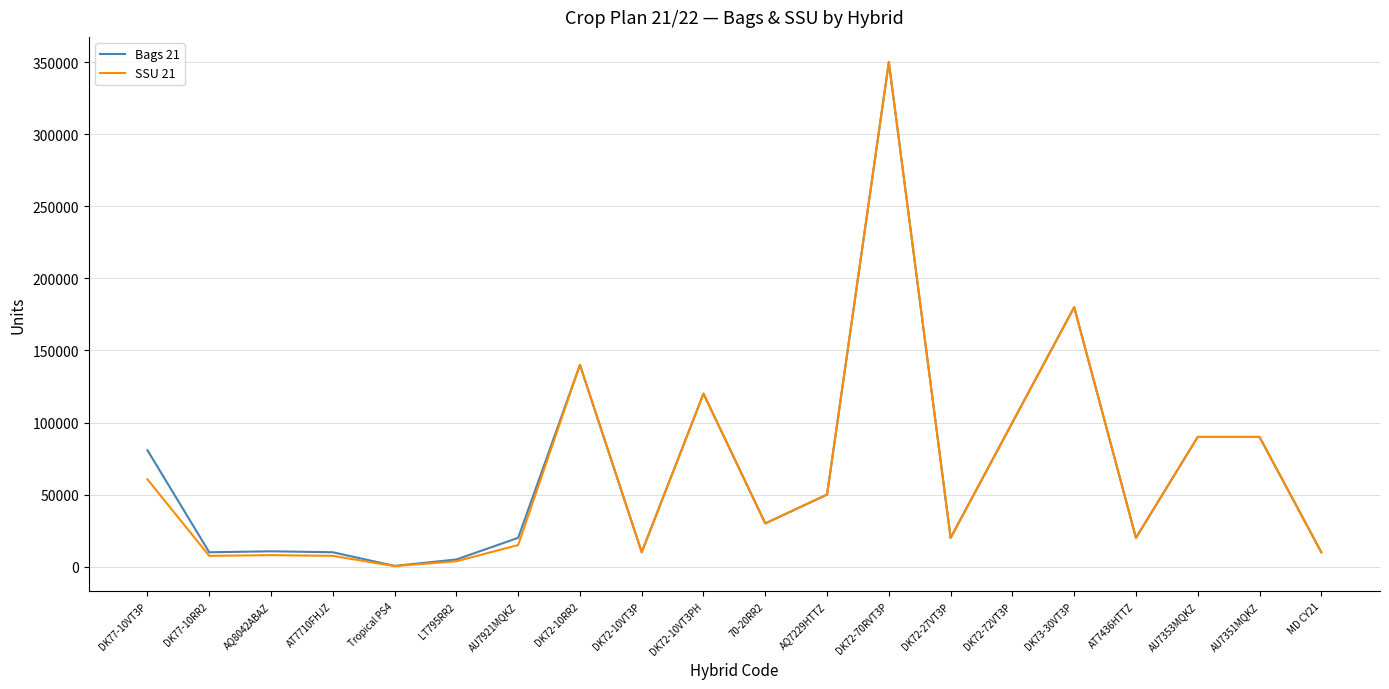

The value of SSU 21 at DK72-10RR2 is 49541.9. True or false?

False